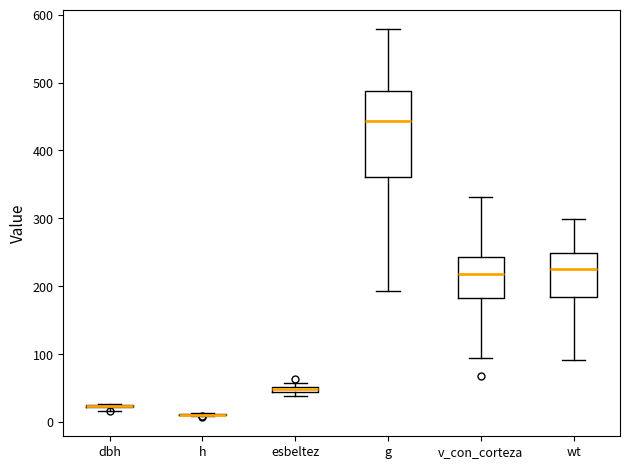

Comparing the boxes themselves (not the whiskers), which one is the tallest?

g